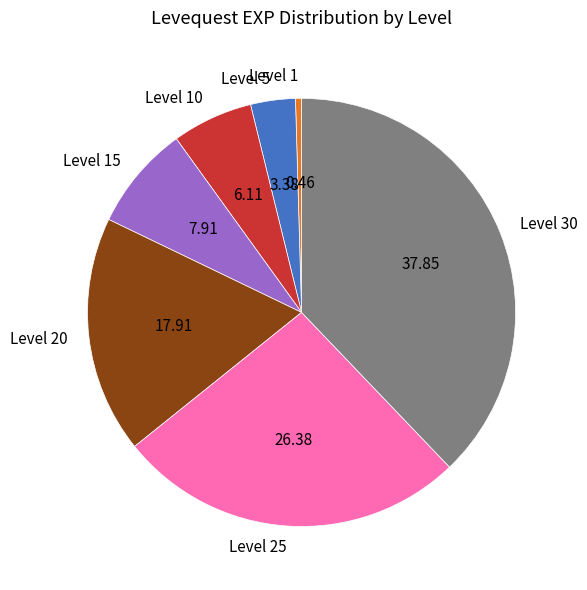

Combined, do Level 1 and Level 20 account for over 50%?

No